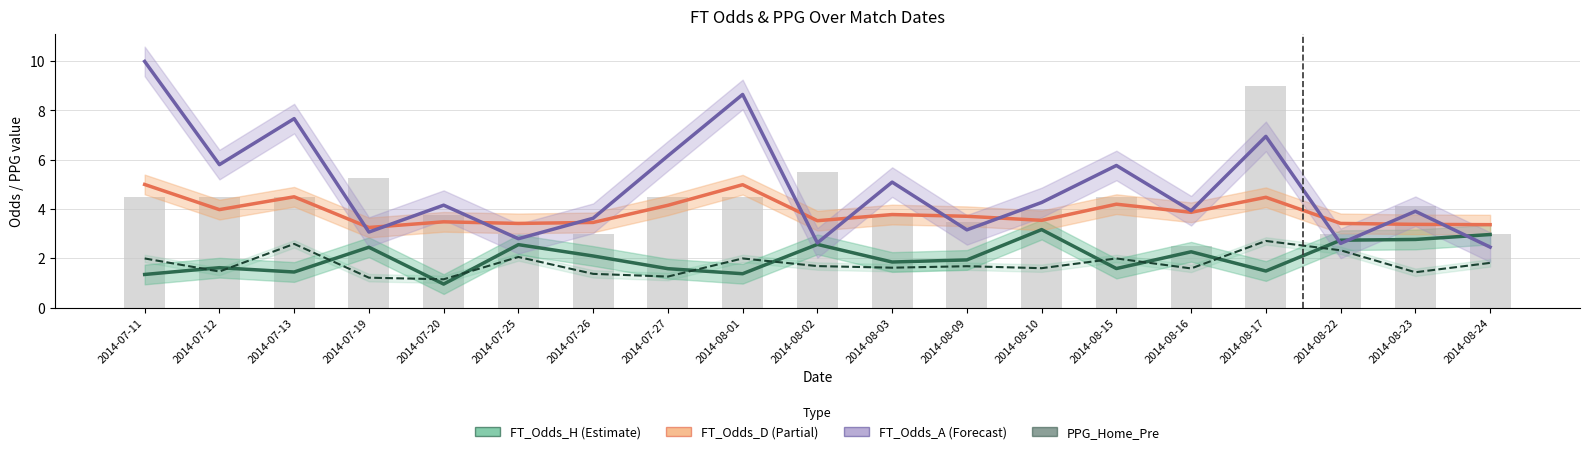

What is the difference between the maximum and minimum values in the PPG_Home_Pre series?

1.6